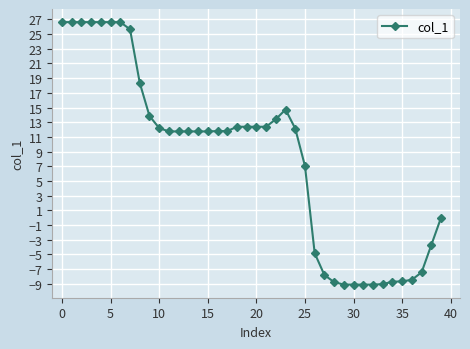

What is the difference between the second highest and second lowest values?

35.7